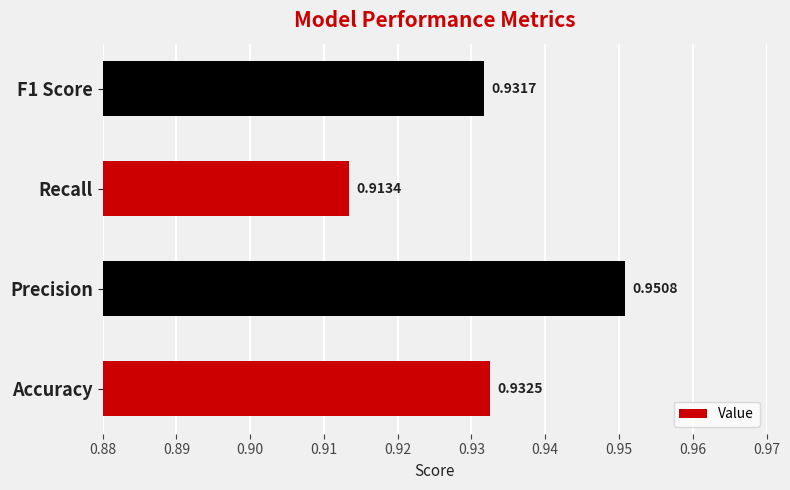

List the labels in order of value, largest first.

Precision, Accuracy, F1 Score, Recall